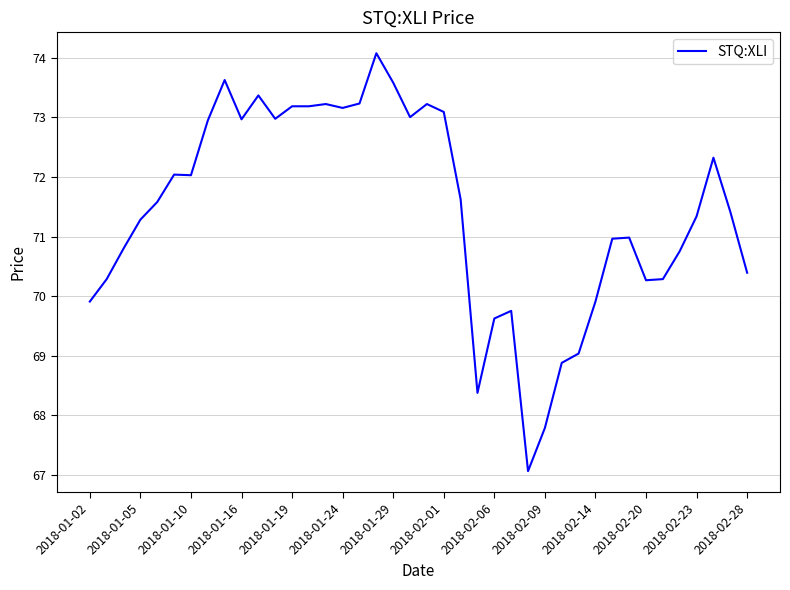

What is the maximum value shown in the chart?

74.1